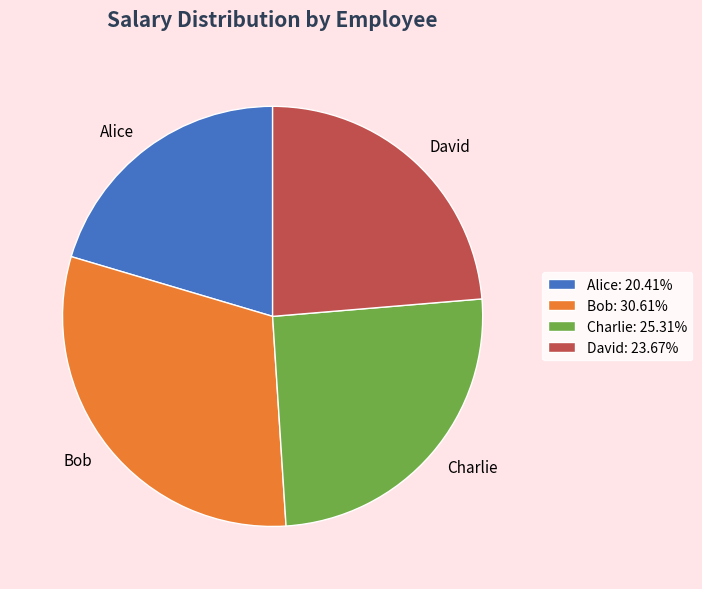

Count the number of slices in the pie.

4